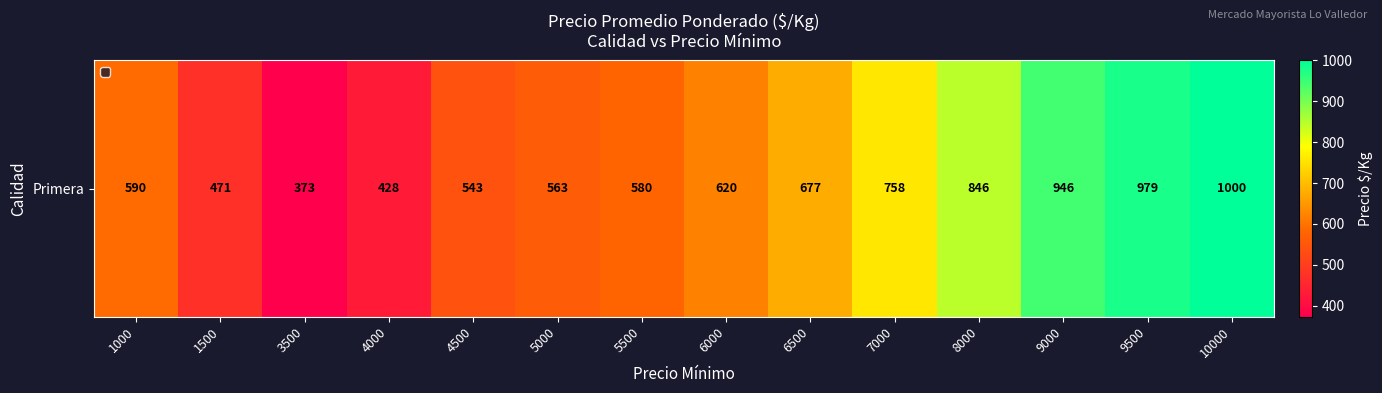

Reading left to right, list all the values displayed in this chart.

1000=590	1500=471	3500=373	4000=428	4500=543	5000=563	5500=580	6000=620	6500=677	7000=758	8000=846	9000=946	9500=979	10000=1000